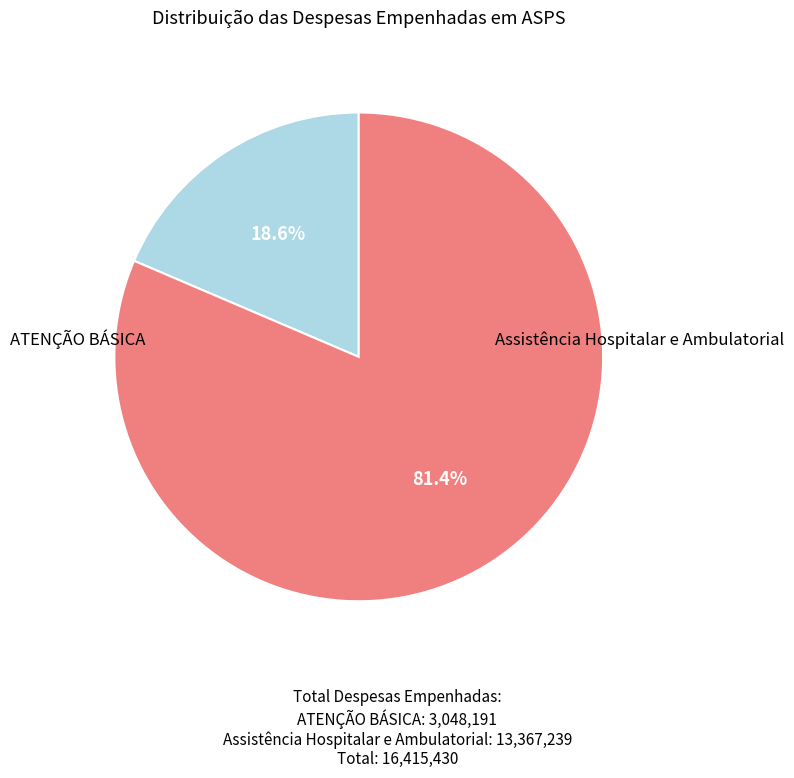

Is there a majority slice in this chart?

Yes